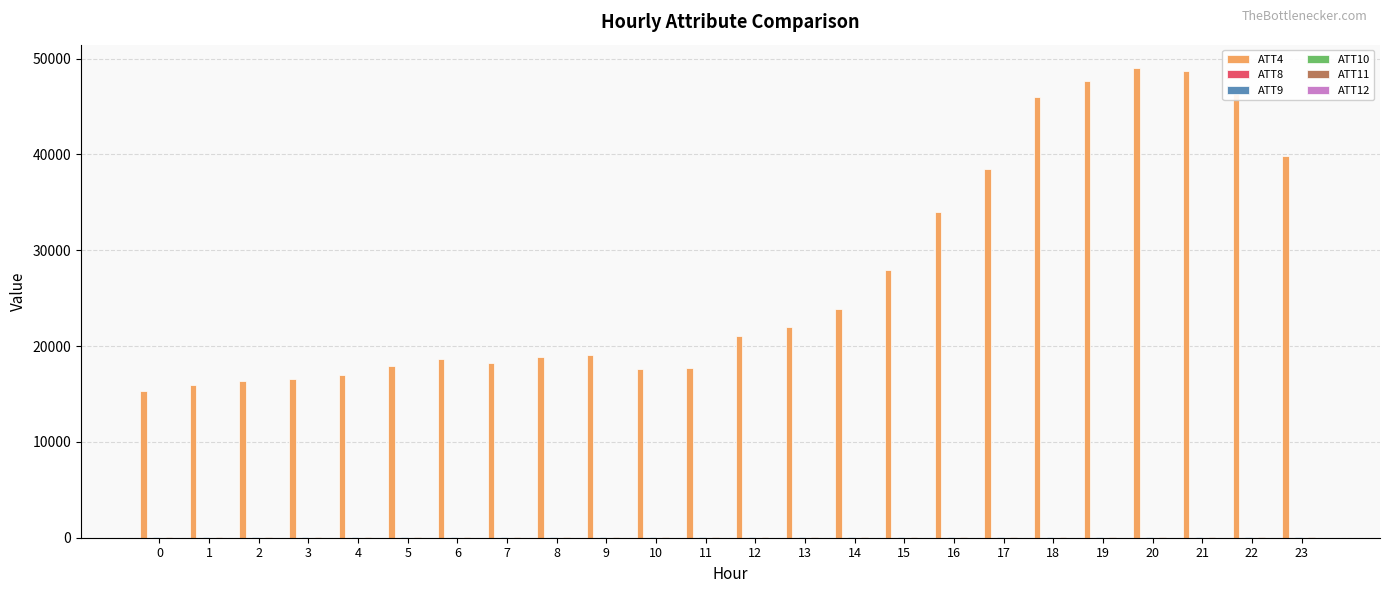

What is the greatest value displayed?

49000.0